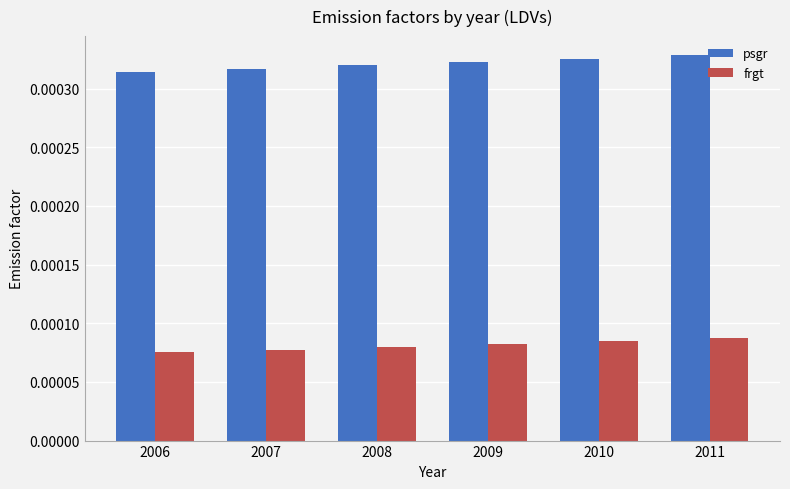

List the series in order of their overall mean, lowest first.

frgt, psgr